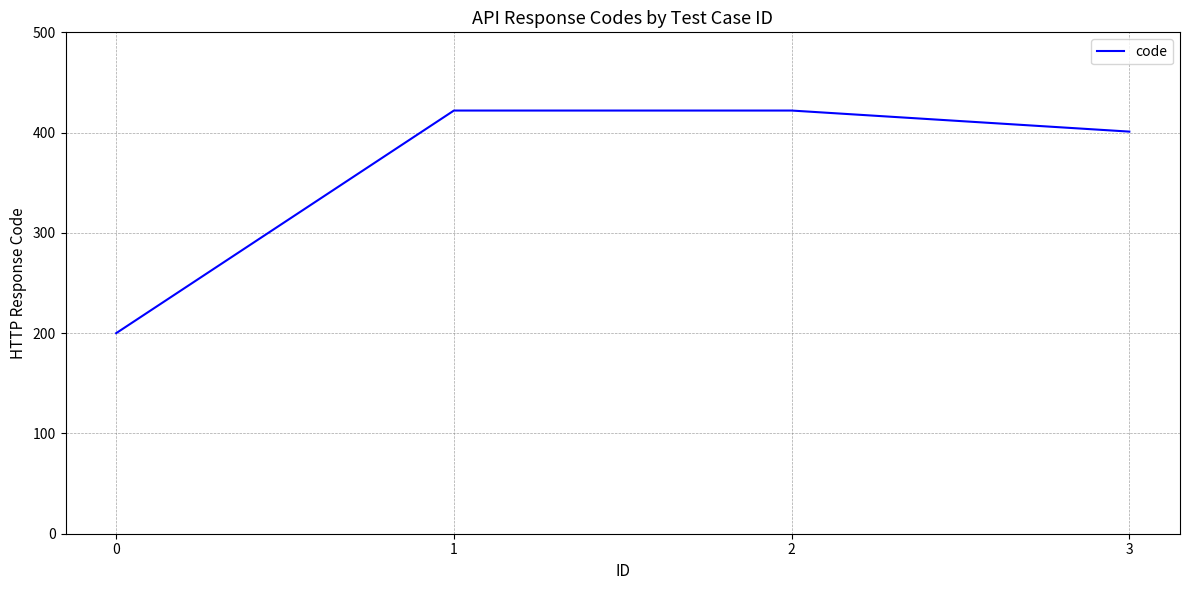

What is the change in value from 0 to 3?

+201